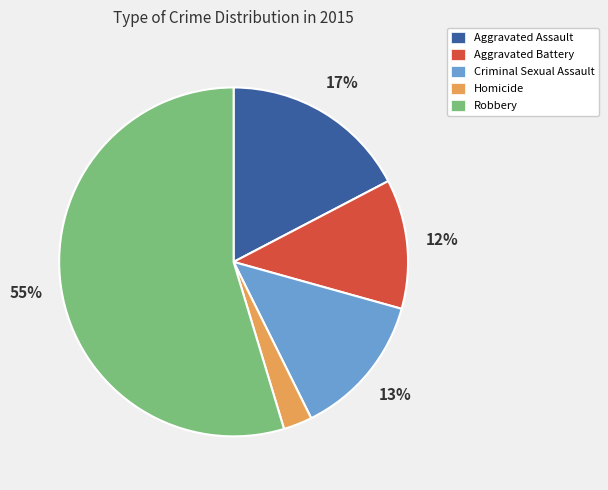

Which slice is the largest?

Robbery